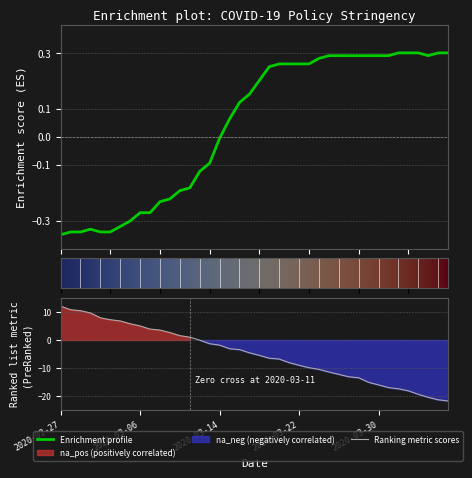

What is the label of the 20th point from the right?

2020-03-18